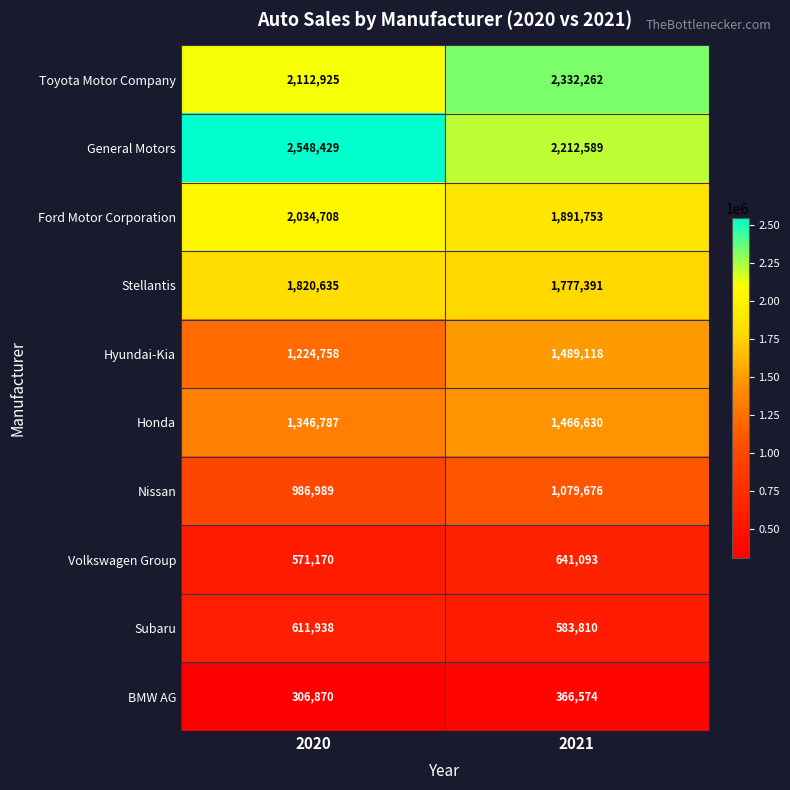

Reading left to right, transcribe all the data shown in this chart.

Toyota Motor Company: 2112925	2332262
General Motors: 2548429	2212589
Ford Motor Corporation: 2034708	1891753
Stellantis: 1820635	1777391
Hyundai-Kia: 1224758	1489118
Honda: 1346787	1466630
Nissan: 986989	1079676
Volkswagen Group: 571170	641093
Subaru: 611938	583810
BMW AG: 306870	366574